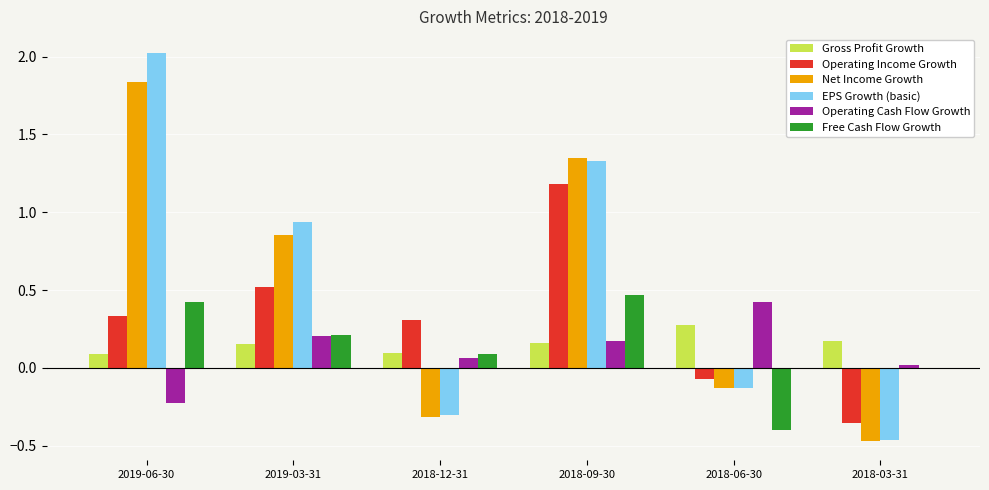

What is the sum of all Operating Income Growth values?

1.9